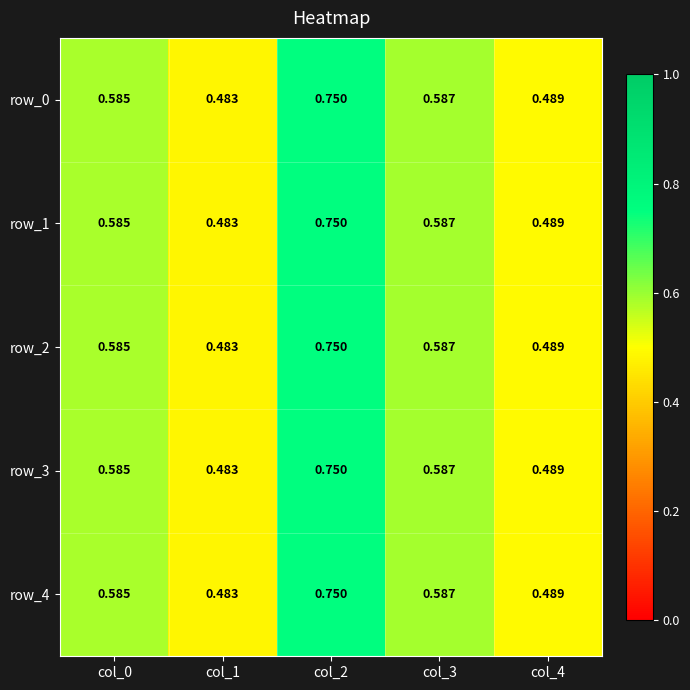

What is the difference between the maximum and minimum values in the row_0 series?

0.3